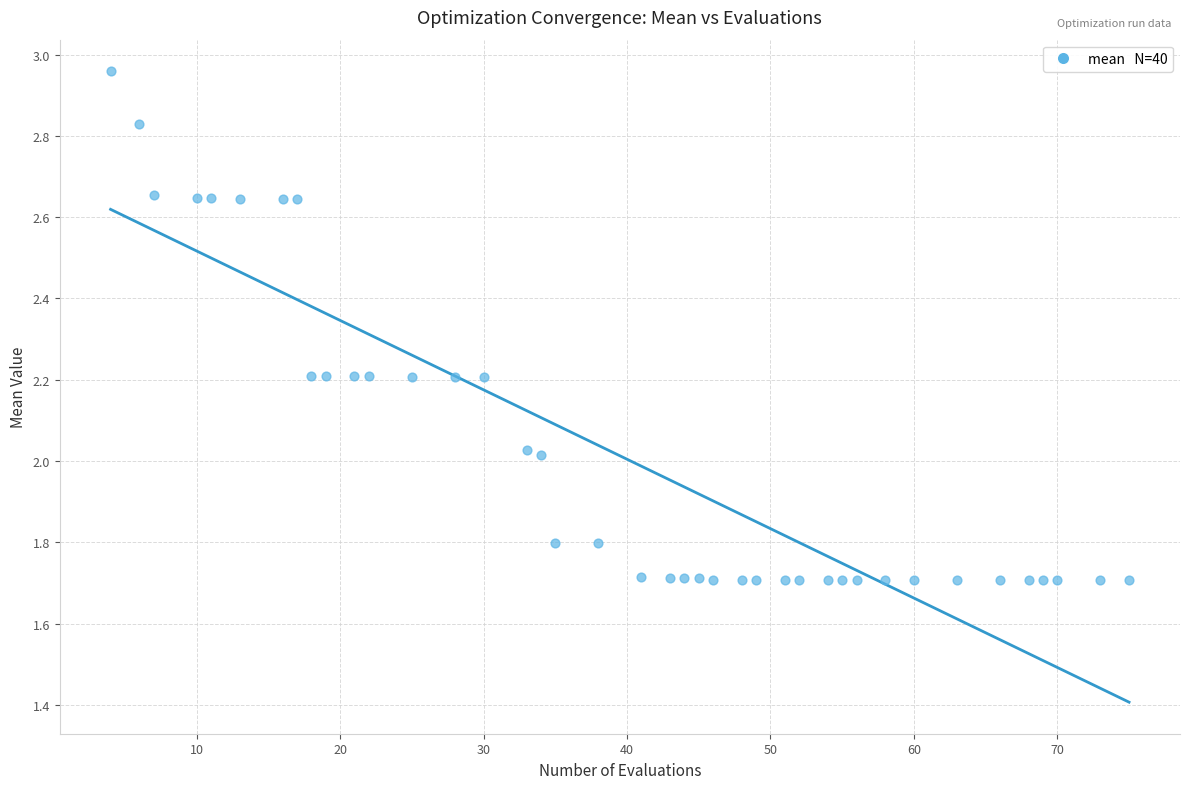

What is the range of X values (max minus min)?

71.0